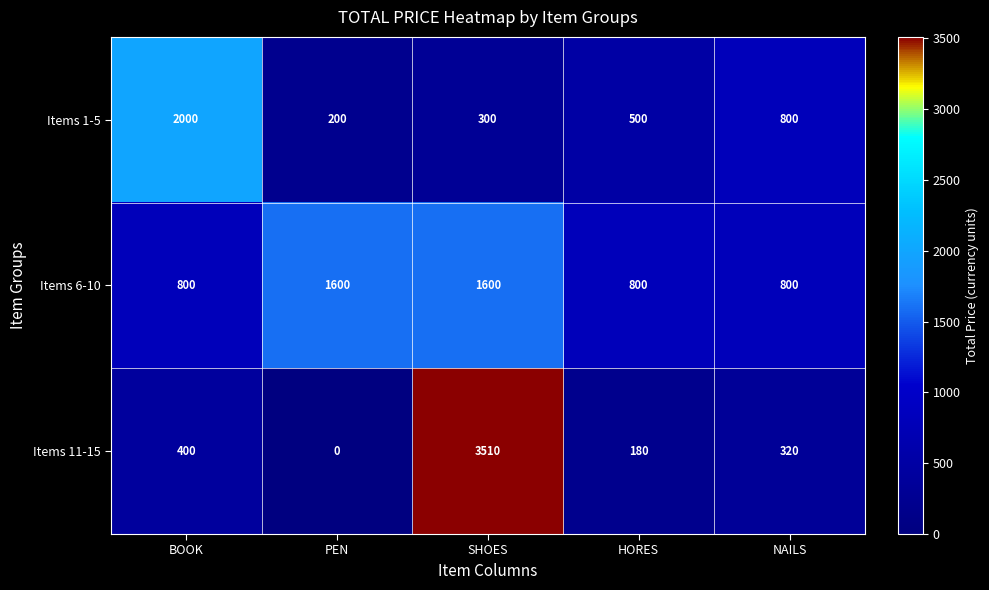

Is it true that Items 11-15 equals 400 at BOOK?

True